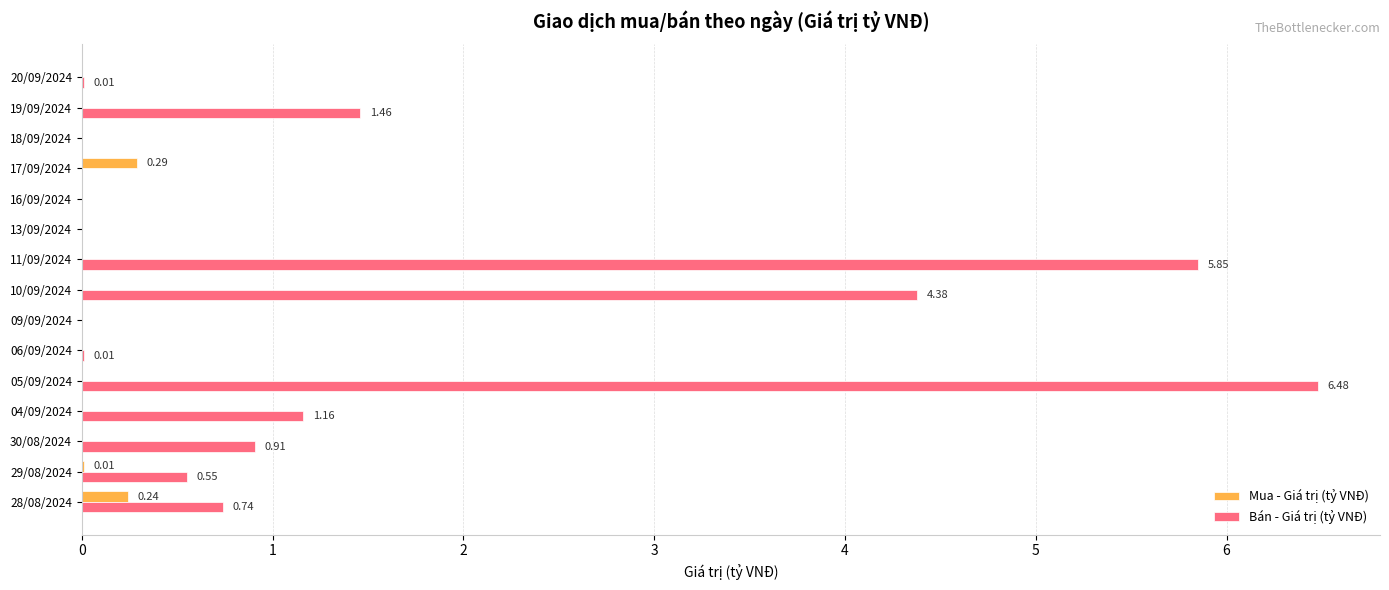

What is the sum of all Mua - Giá trị (tỷ VNĐ) values?

0.5